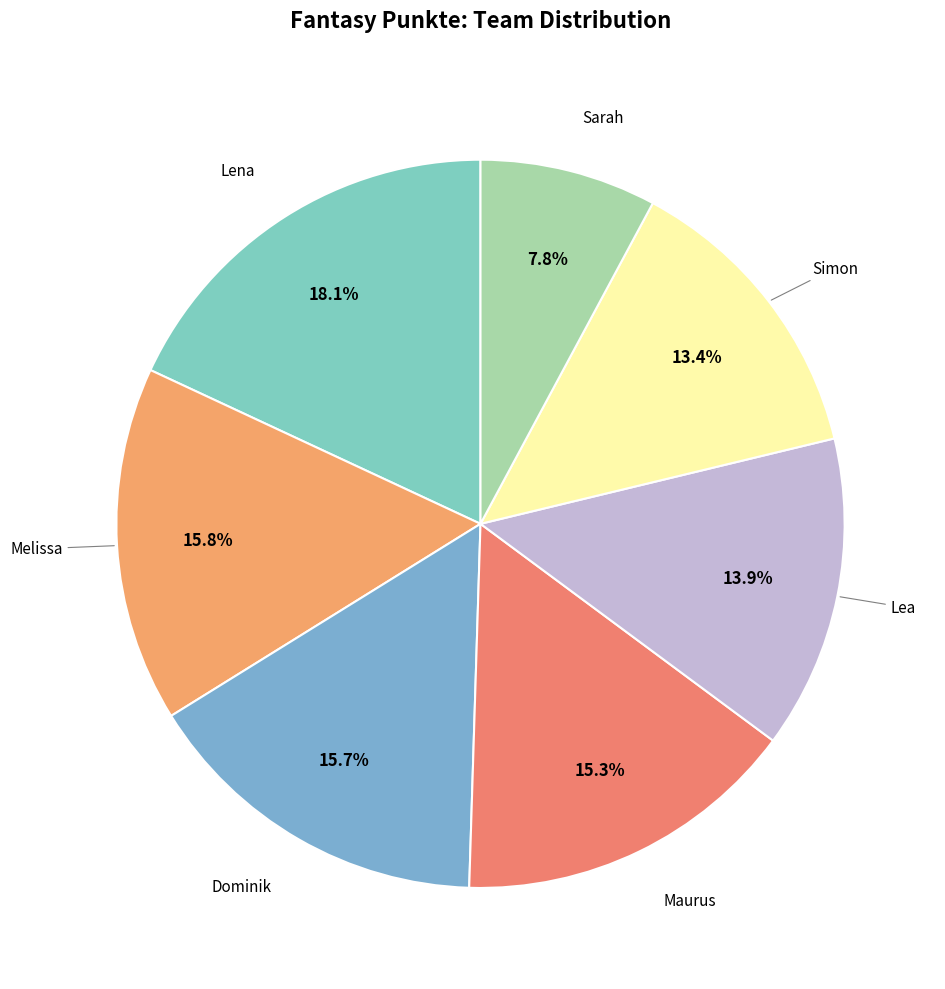

How many segments does this pie chart have?

7